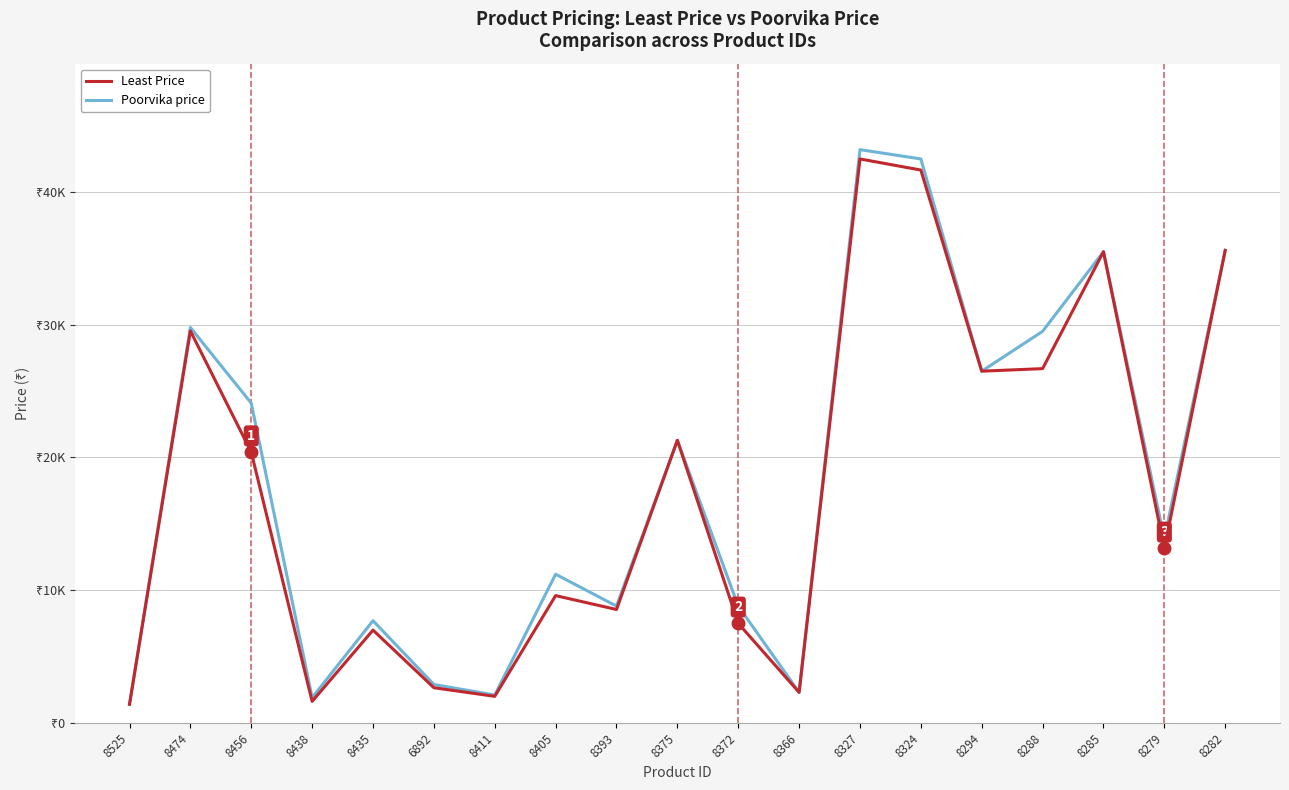

True or false: Poorvika price has more than 1 interior local peaks.

True